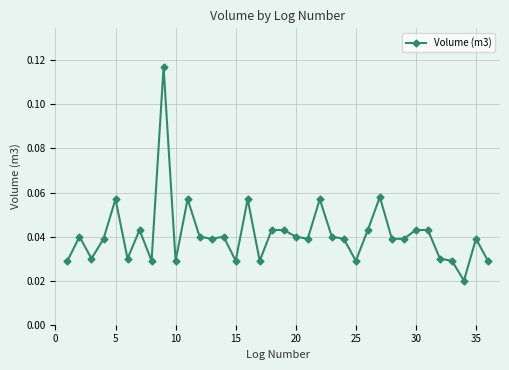

Count the values in the range 0 to 1.

36